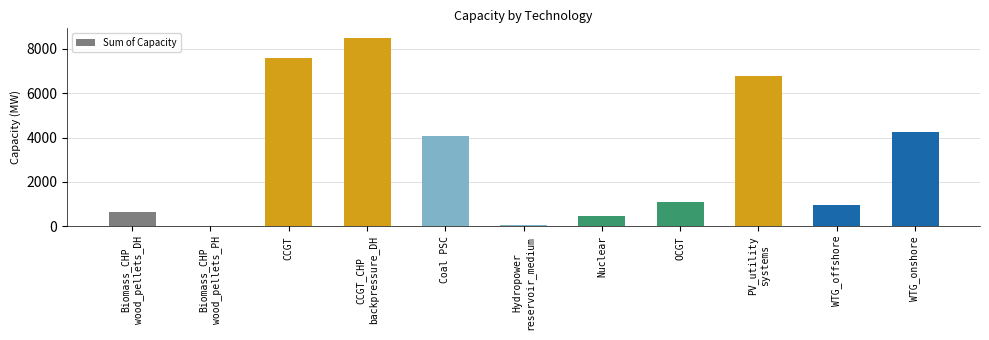

Between Hydropower
reservoir_medium and WTG_offshore, which is larger?

WTG_offshore